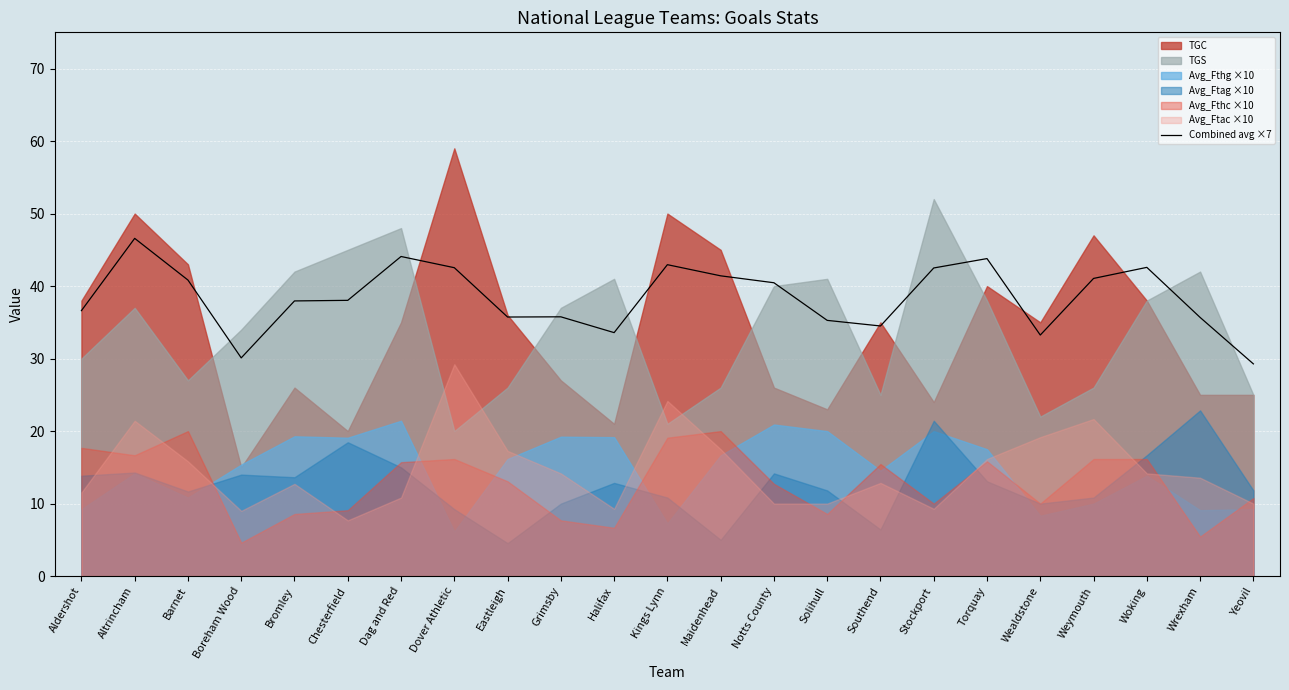

Rank the categories by value from highest to lowest.

Altrincham, Dag and Red, Torquay, Kings Lynn, Woking, Dover Athletic, Stockport, Maidenhead, Weymouth, Barnet, Notts County, Chesterfield, Bromley, Aldershot, Grimsby, Eastleigh, Wrexham, Solihull, Southend, Halifax, Wealdstone, Boreham Wood, Yeovil